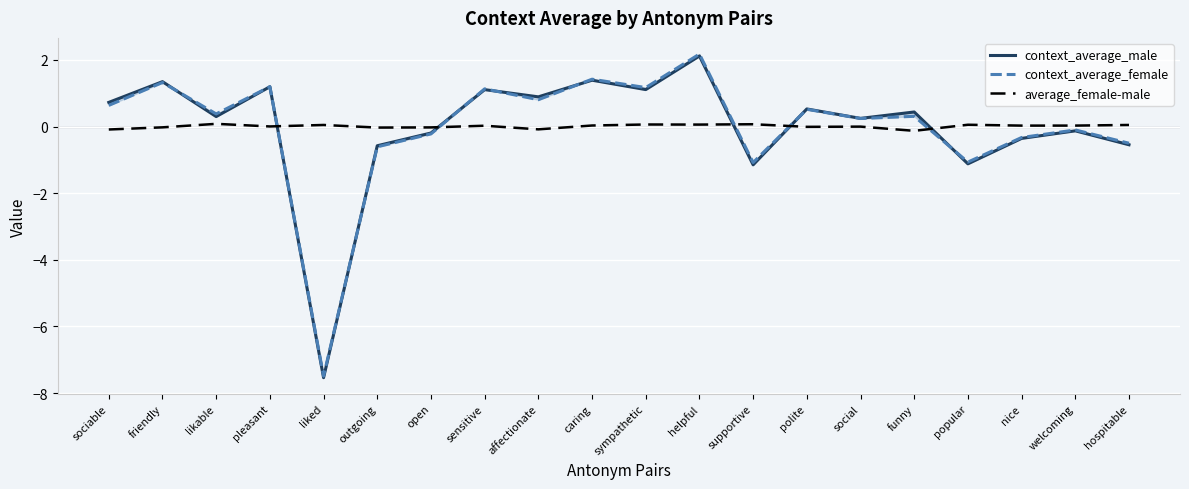

True or false: context_average_female has a value of -0.5 at nice.

False